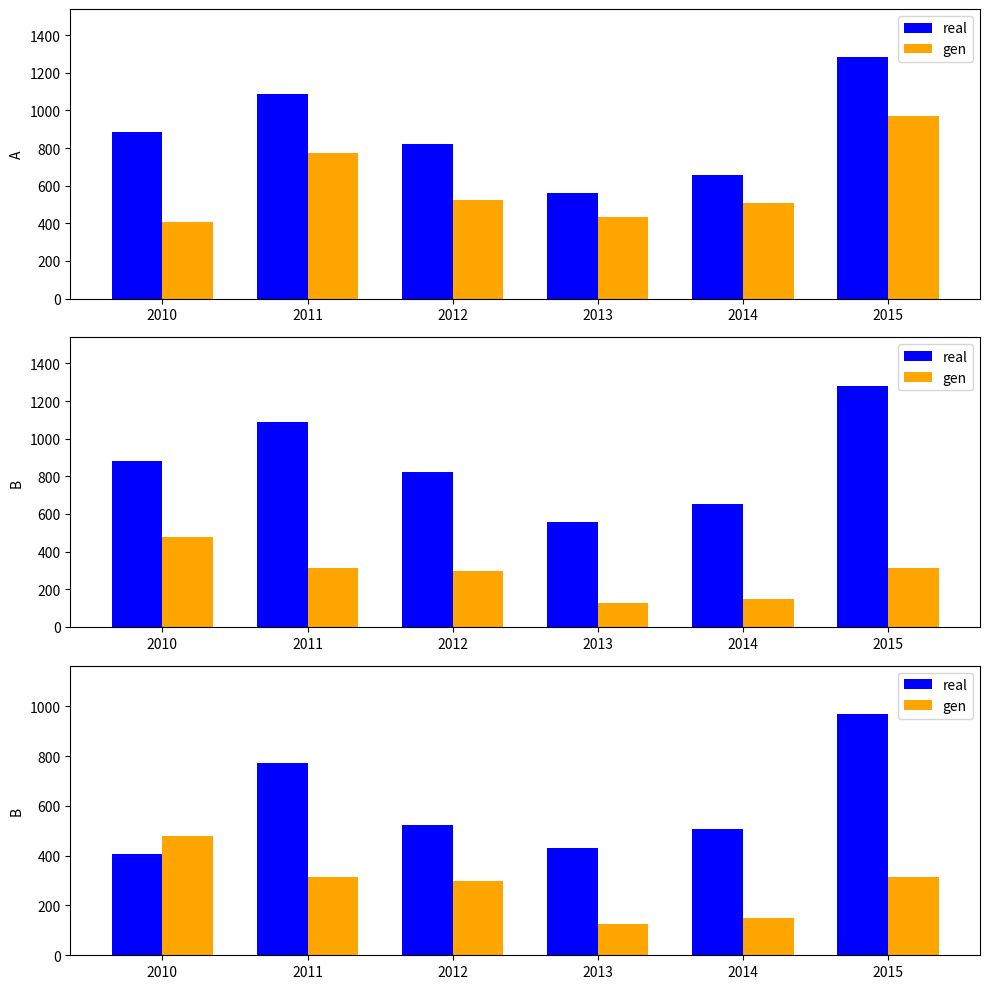

Is the value of real at 2013 greater than the value of gen at 2011?

Yes